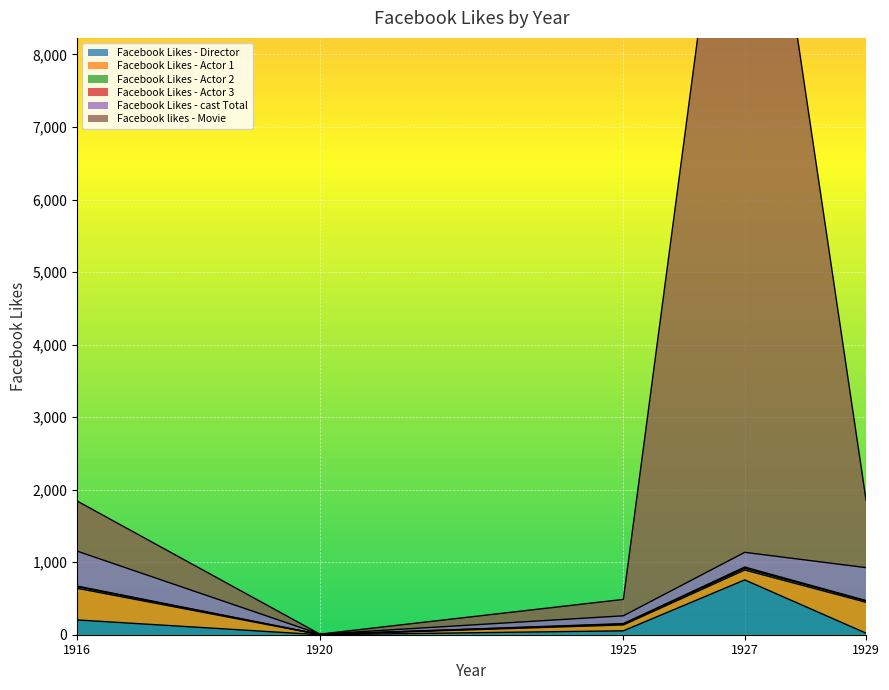

True or false: Facebook likes - Movie and Facebook Likes - Director cross at least once.

False